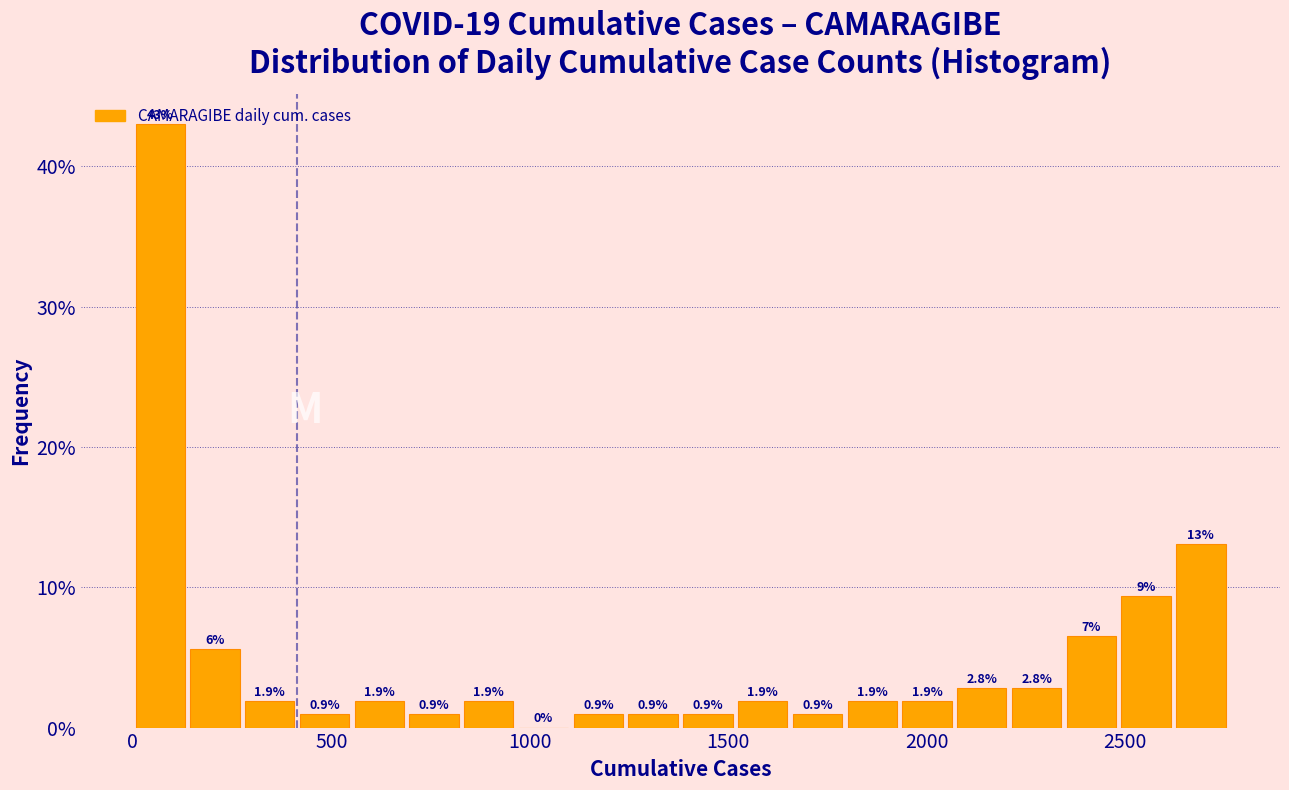

Read against the x-axis, roughly where is the centre of the tallest bar?

50